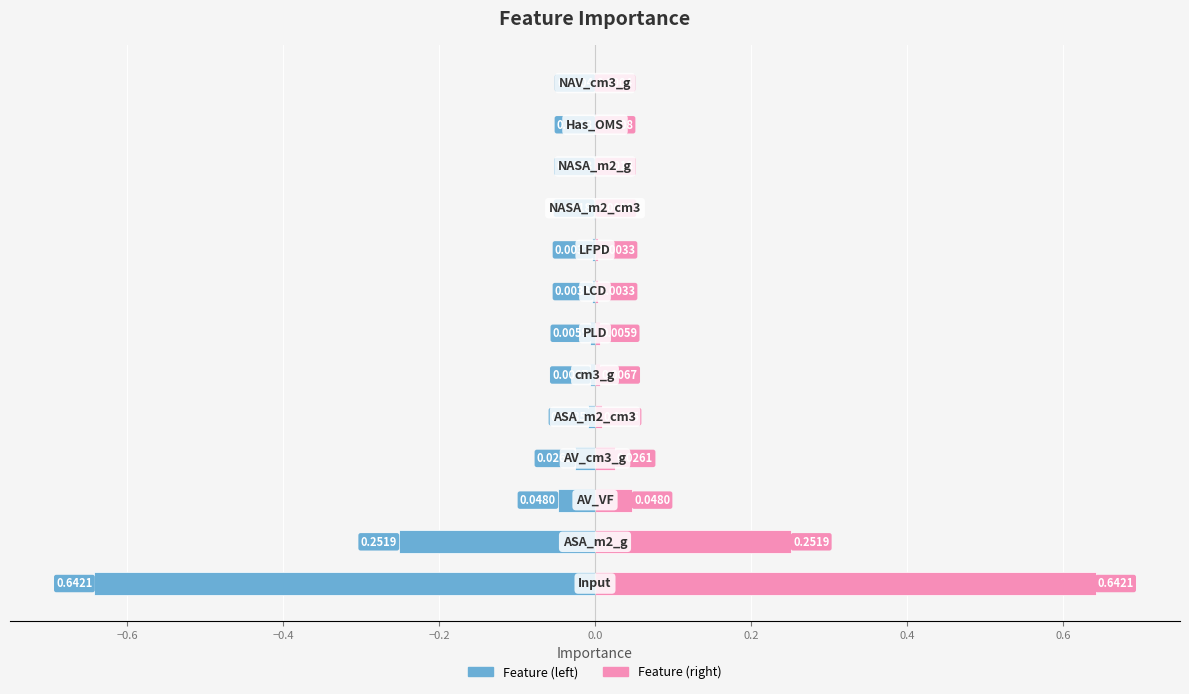

The value of importance (right) at 0.6 is 0.0. True or false?

False